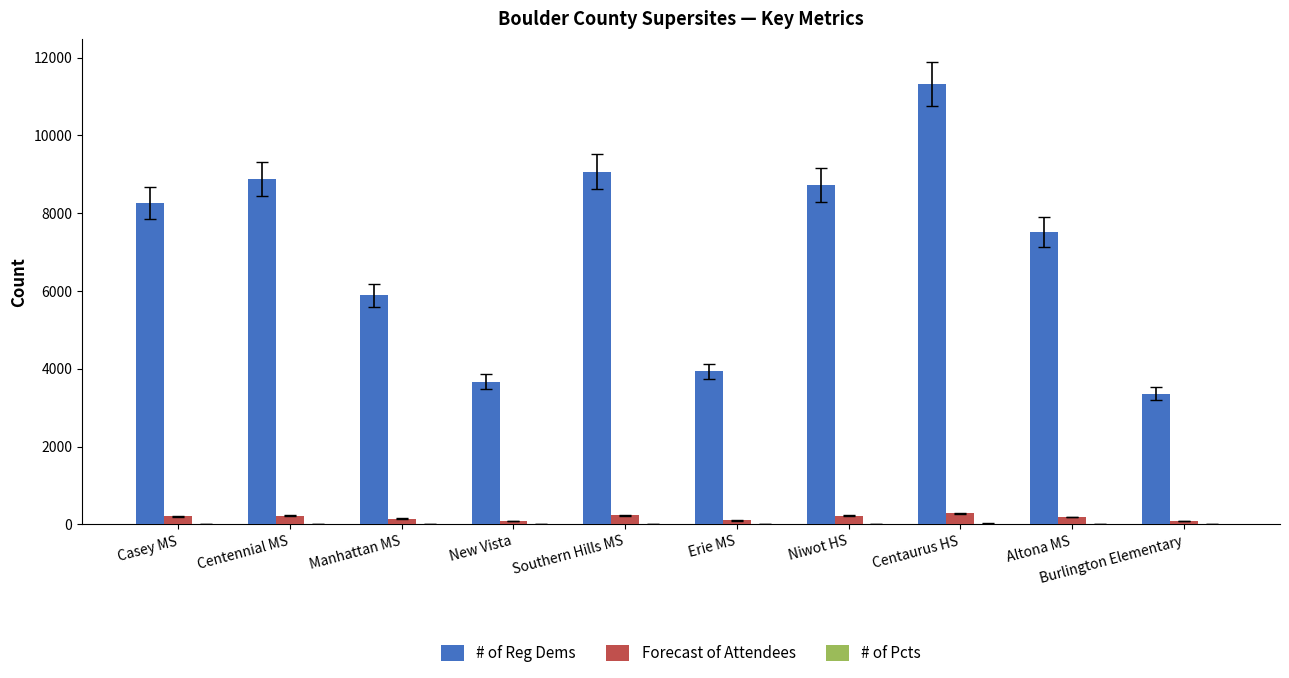

Which series has the largest range (max minus min)?

# of Reg Dems